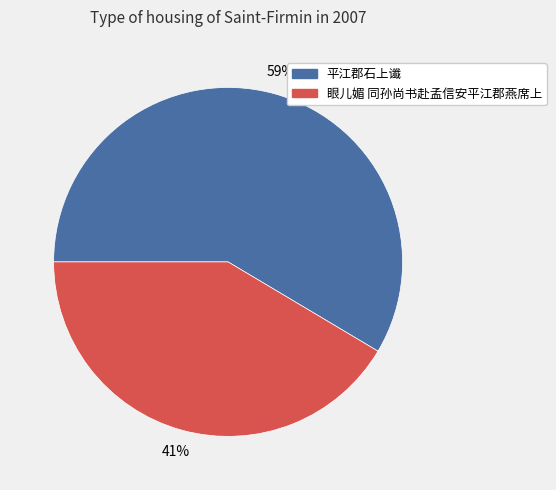

What is the ratio of the value at 眼儿媚 同孙尚书赴孟信安平江郡燕席上 to the value at 平江郡石上谶?

0.7